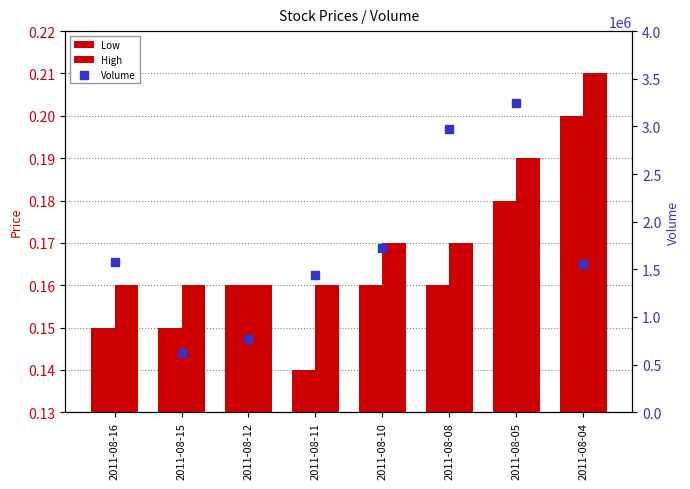

At how many categories does at least one series exceed 2522970?

2